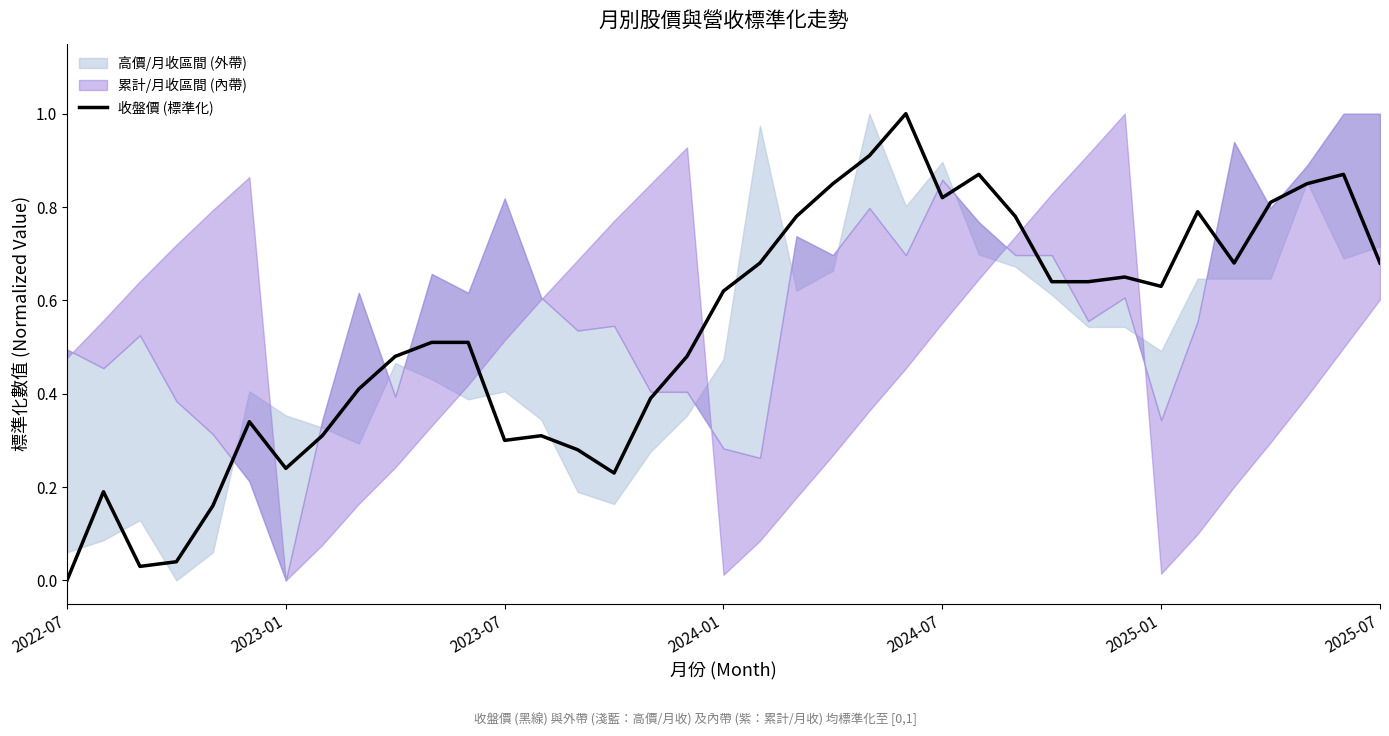

At which label does 收盤價 (標準化) reach its minimum?

2022-07